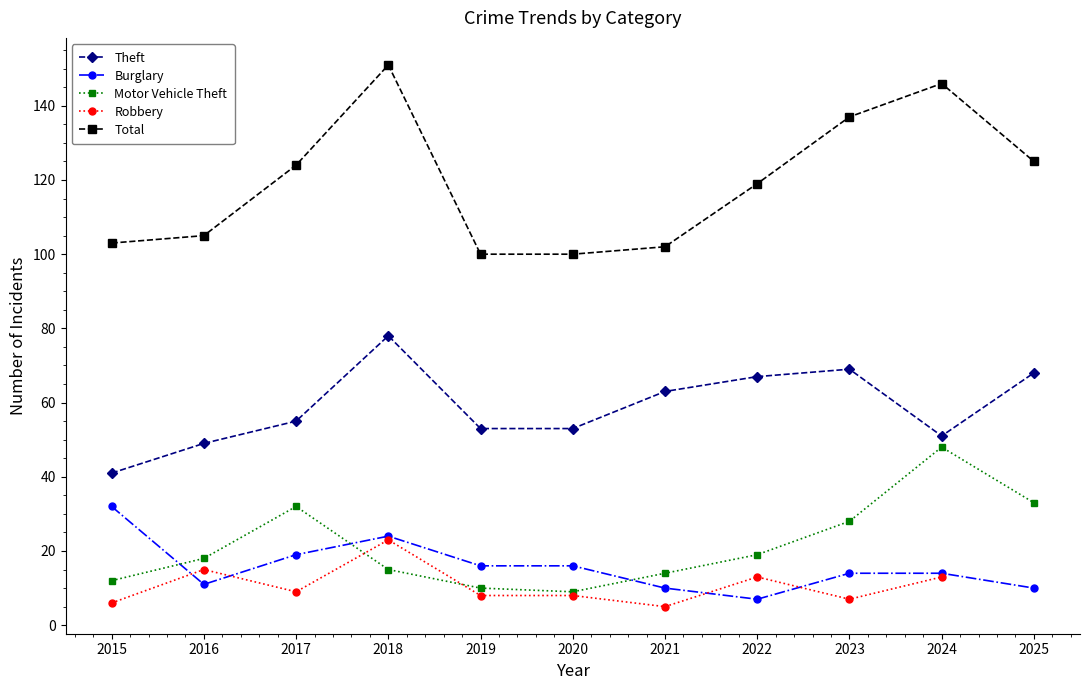

Is this an area chart (filled region under the line)?

No